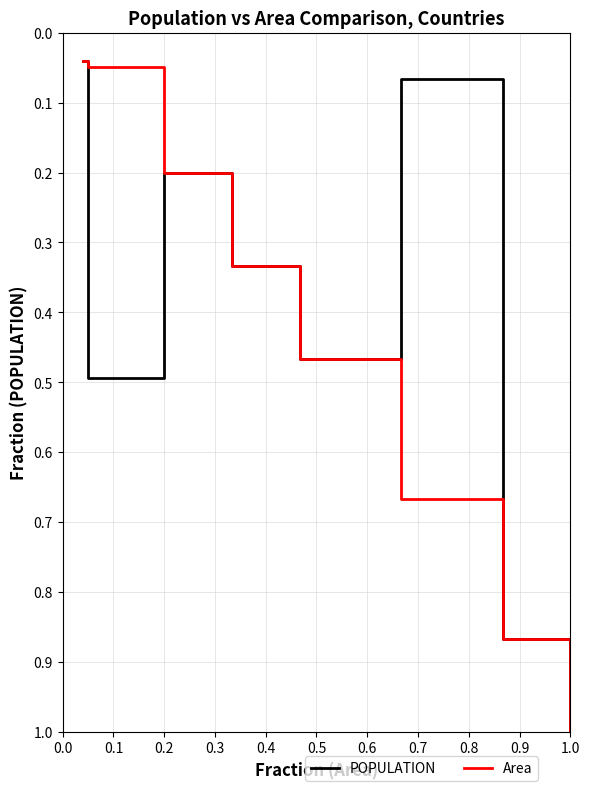

What is the highest value of the POPULATION series?

1.0